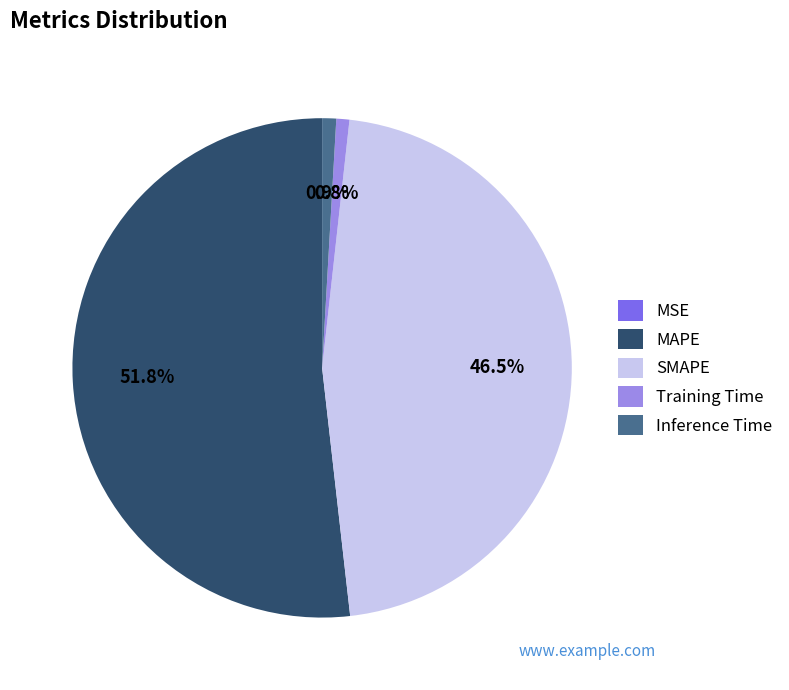

Is there any slice that represents more than half of the pie?

Yes